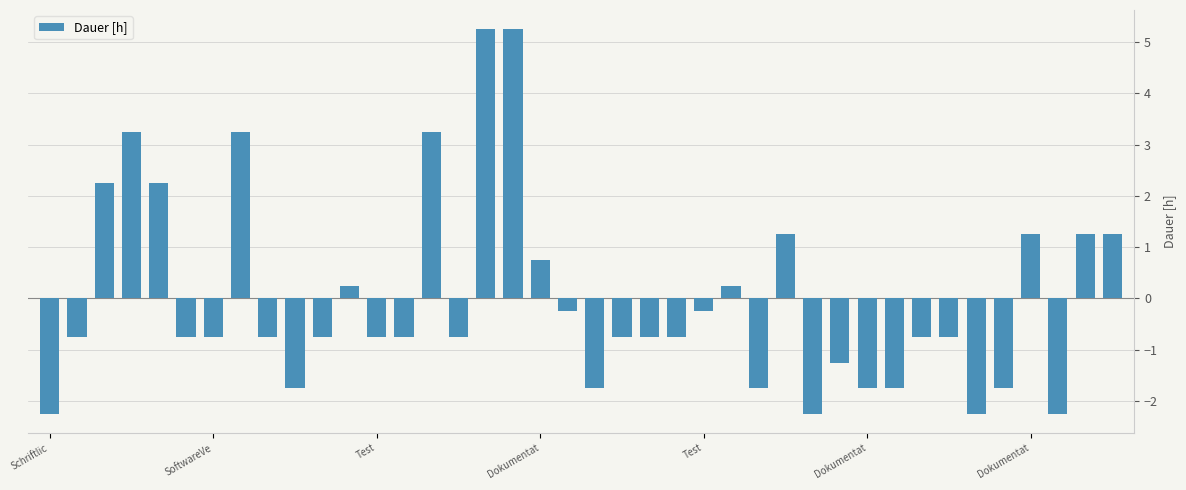

What is the minimum value shown in the chart?

-2.2